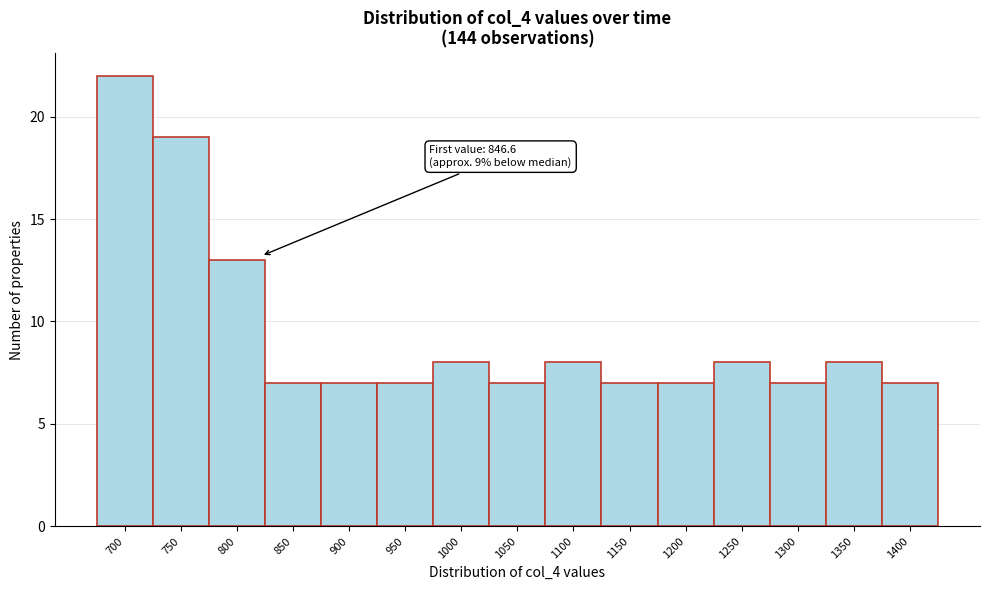

Reading left to right, what are all the values shown in this chart?

700=22	750=19	800=13	850=7	900=7	950=7	1000=8	1050=7	1100=8	1150=7	1200=7	1250=8	1300=7	1350=8	1400=7